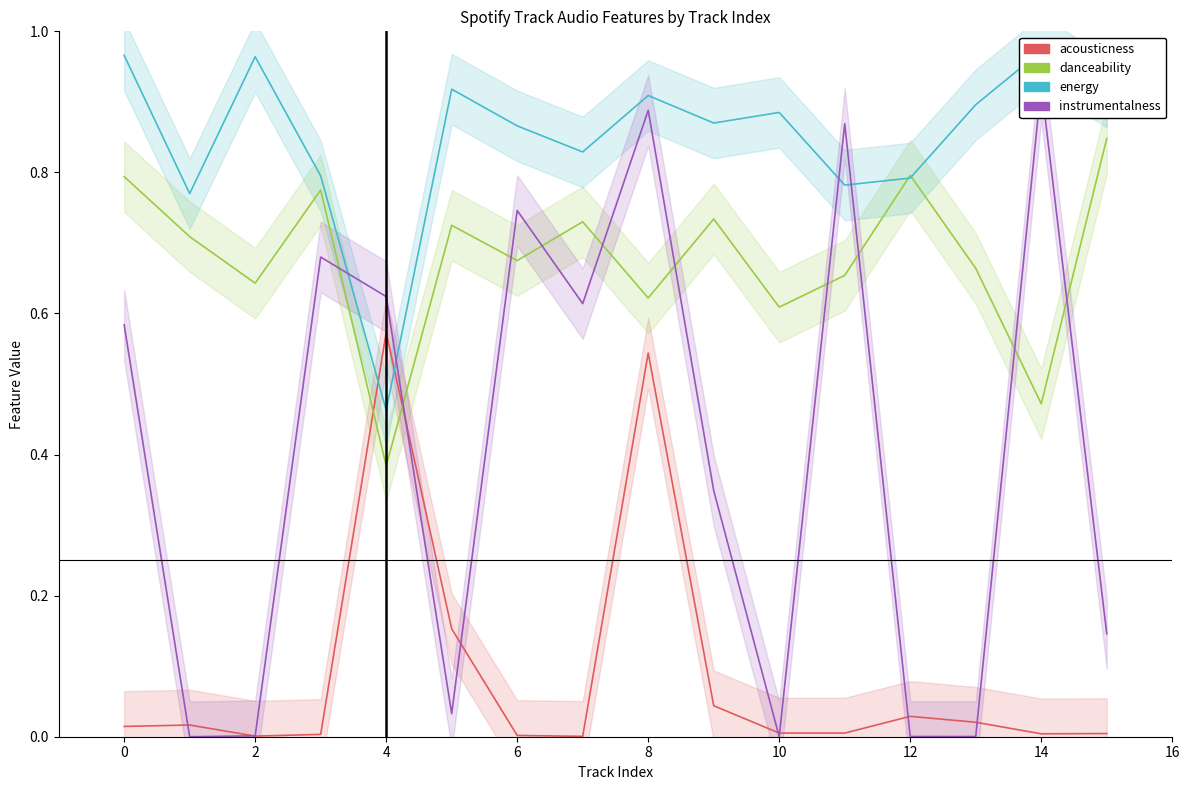

Between 6 and 16, which series saw the biggest shift?

acousticness